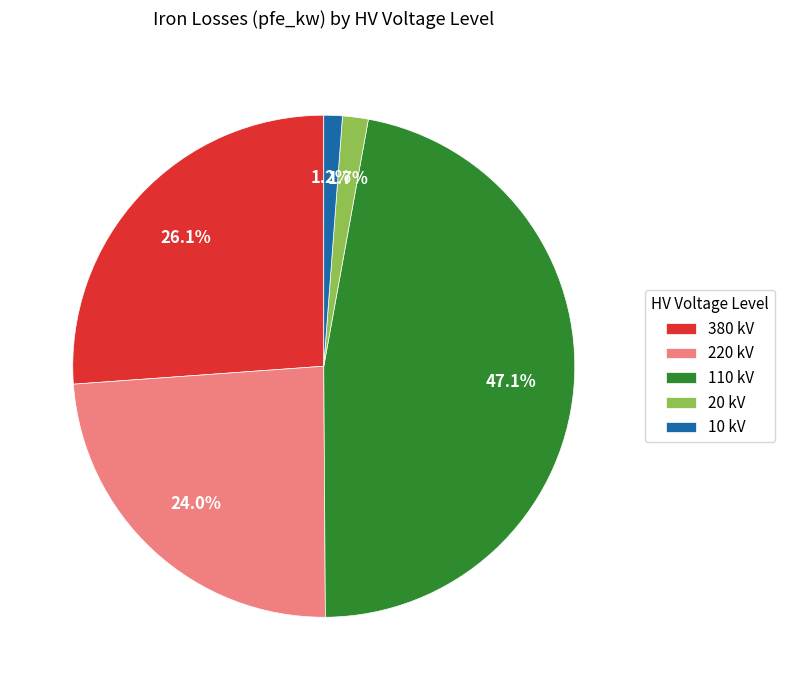

What is the ratio of the value at 220 kV to the value at 110 kV?

0.5